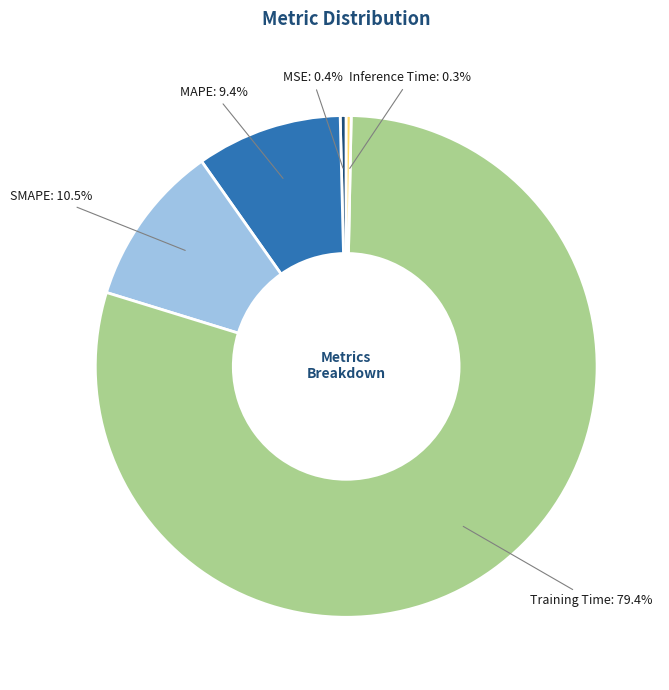

Combined, do MSE and Training Time account for over 50%?

Yes